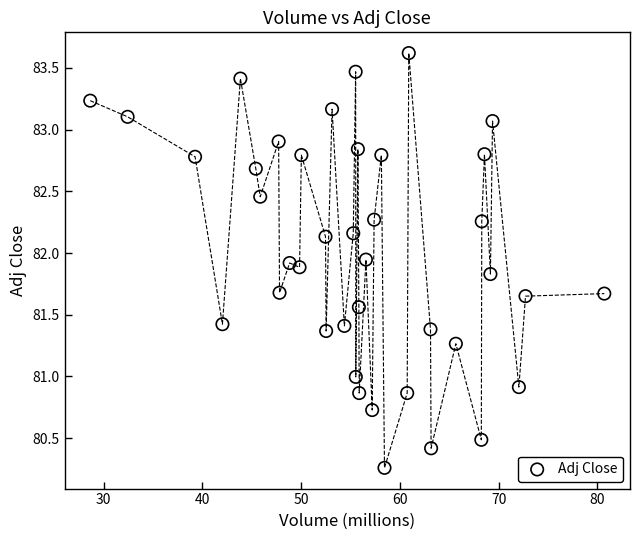

What is the range of X values (max minus min)?

52.0